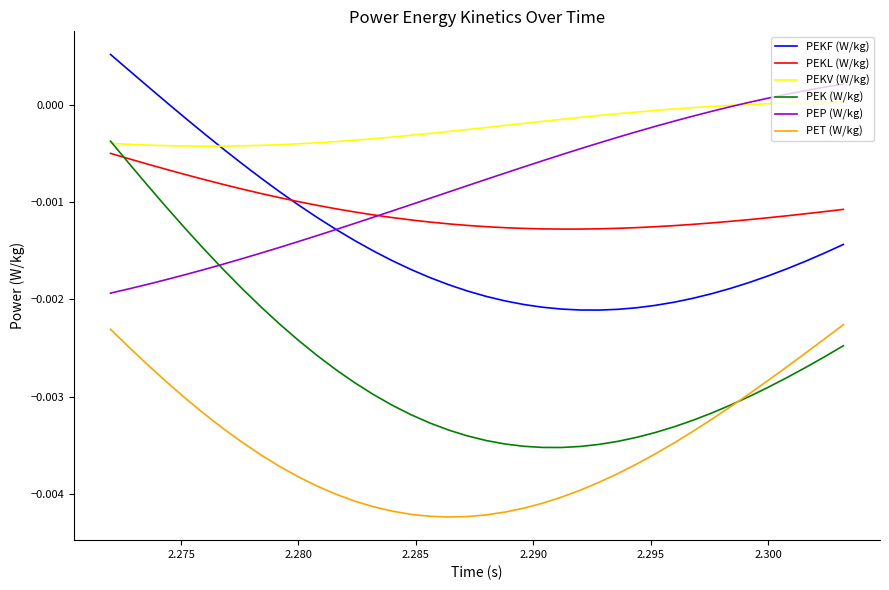

How many series are shown in this chart?

6